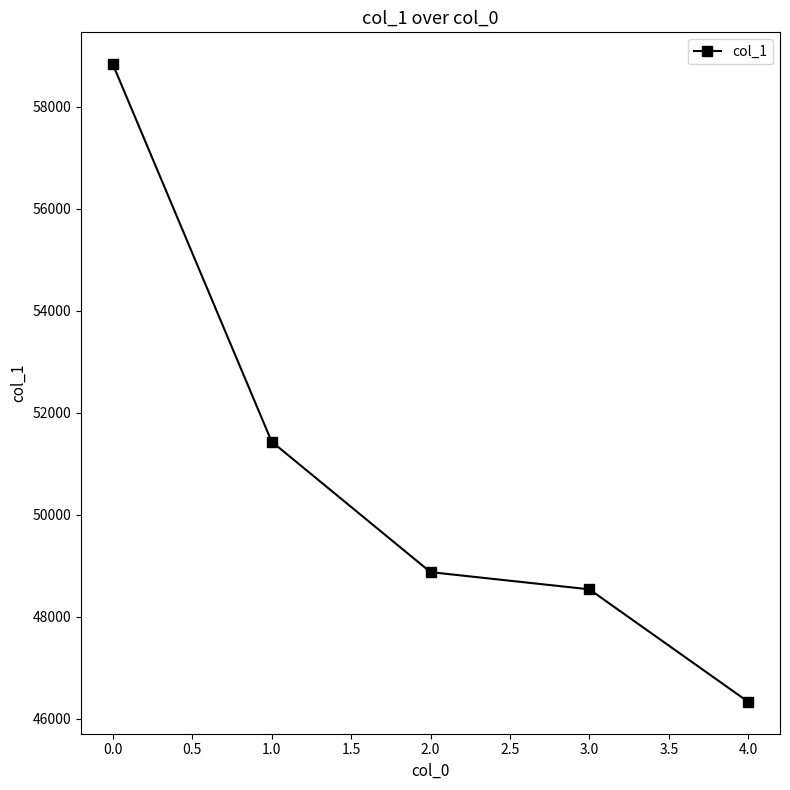

The value at 3.0 is 10145. True or false?

False